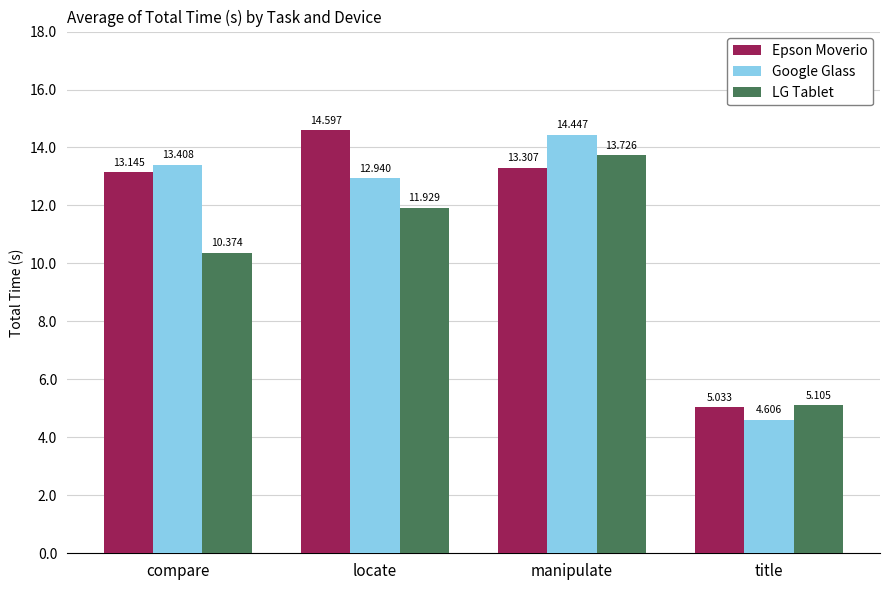

Rank the categories by Google Glass value from lowest to highest.

title, locate, compare, manipulate